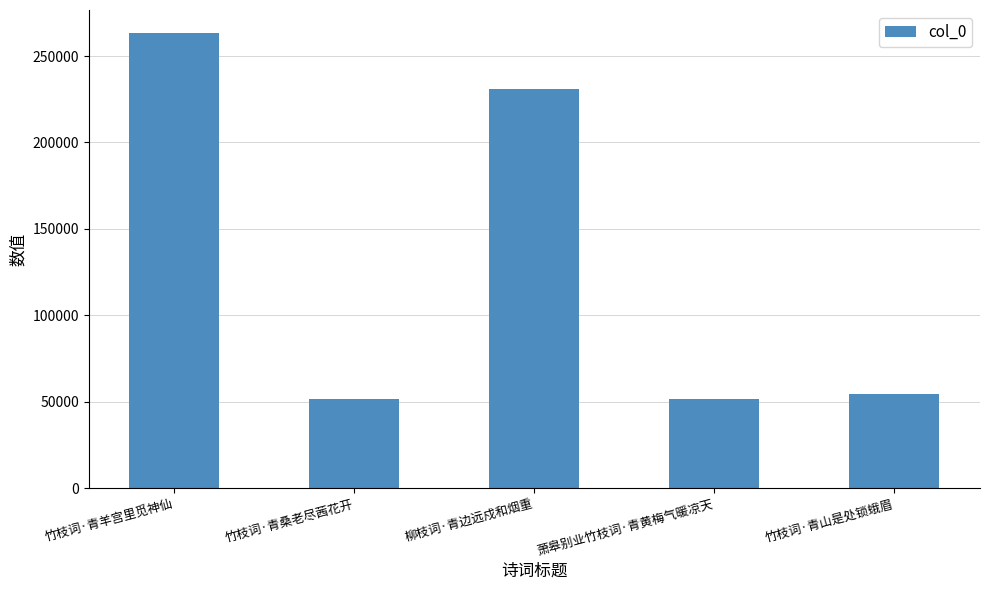

What is the ratio of the value at 竹枝词·青桑老尽茜花开 to the value at 萧皋别业竹枝词·青黄梅气暖凉天?

1.0